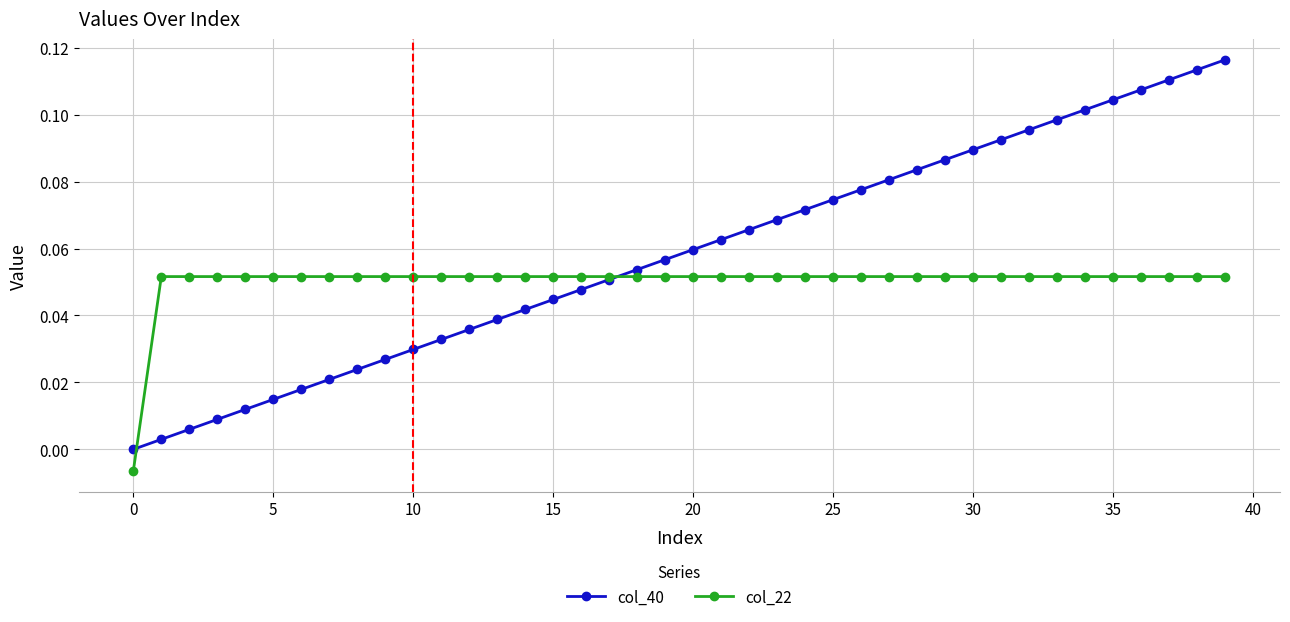

Which series has the largest total across all categories?

col_40